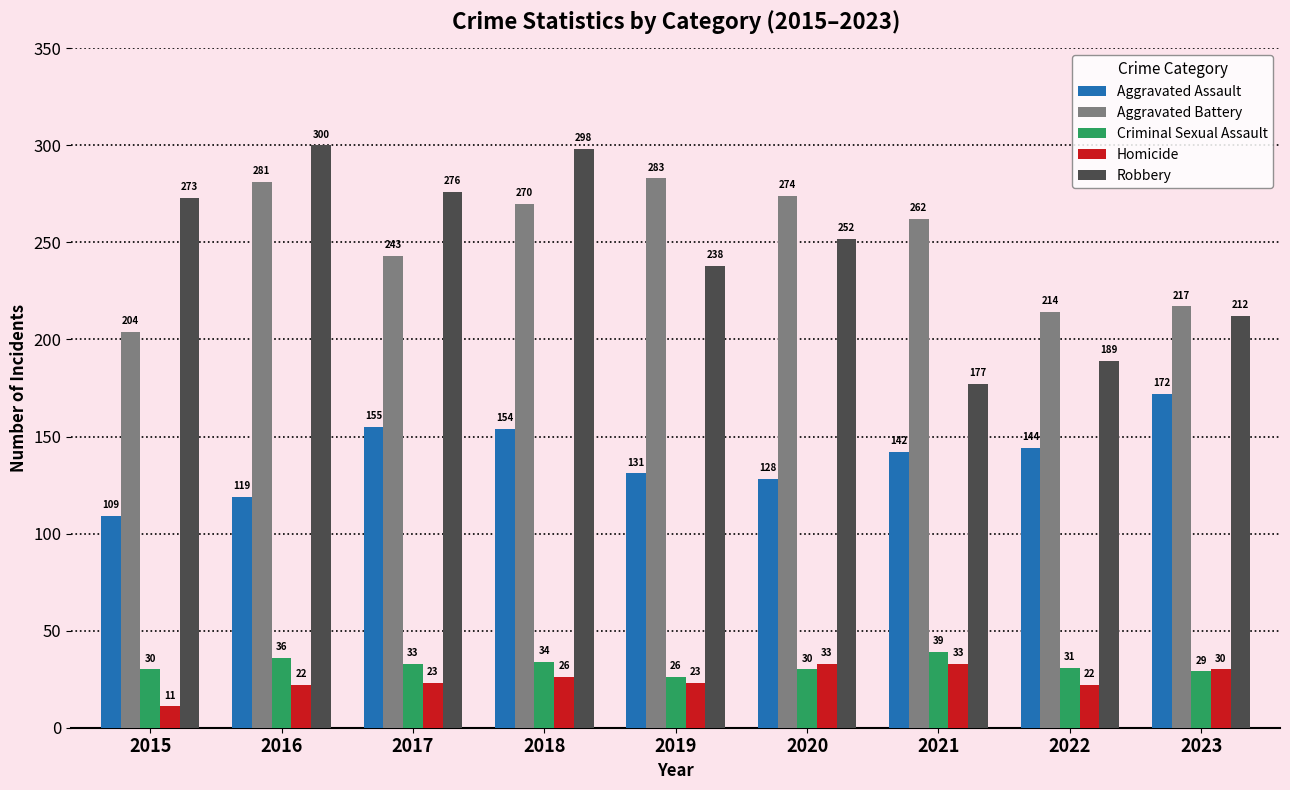

Which series has the largest total across all categories?

Aggravated Battery